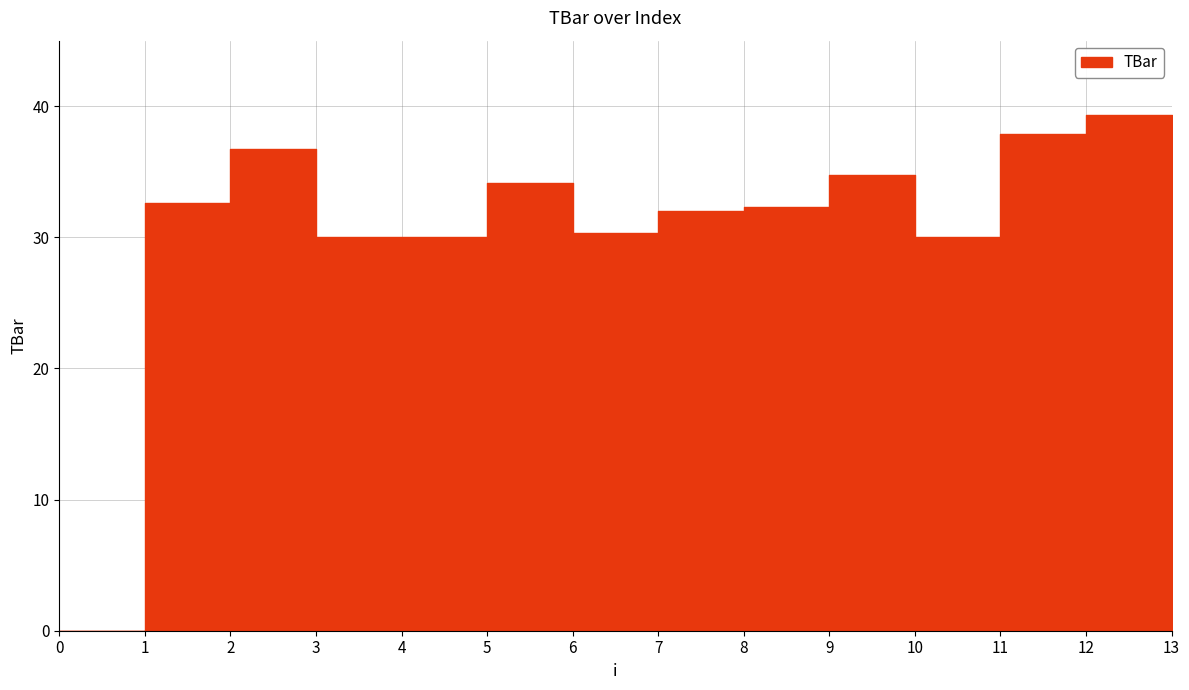

What is the difference between the second highest and second lowest values?

7.9